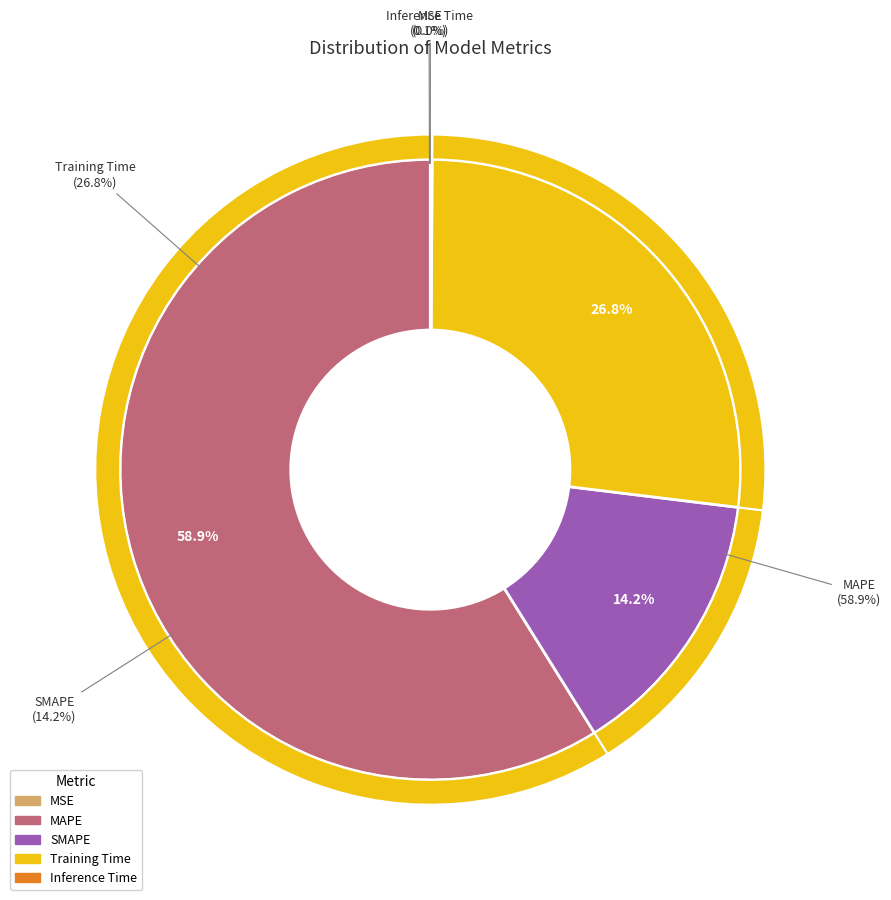

How many segments does this pie chart have?

5